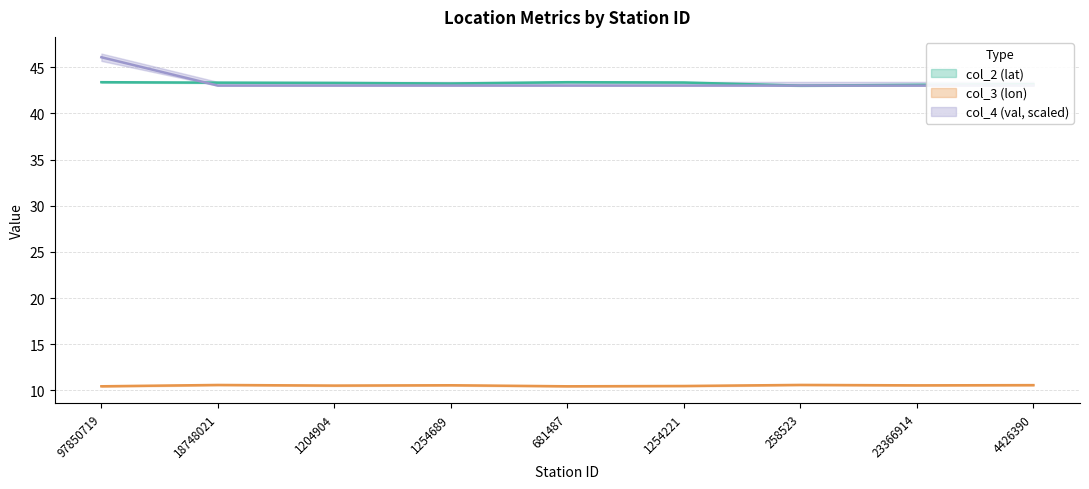

Is it true that col_3 (lon) equals 10.4 at 681487?

True